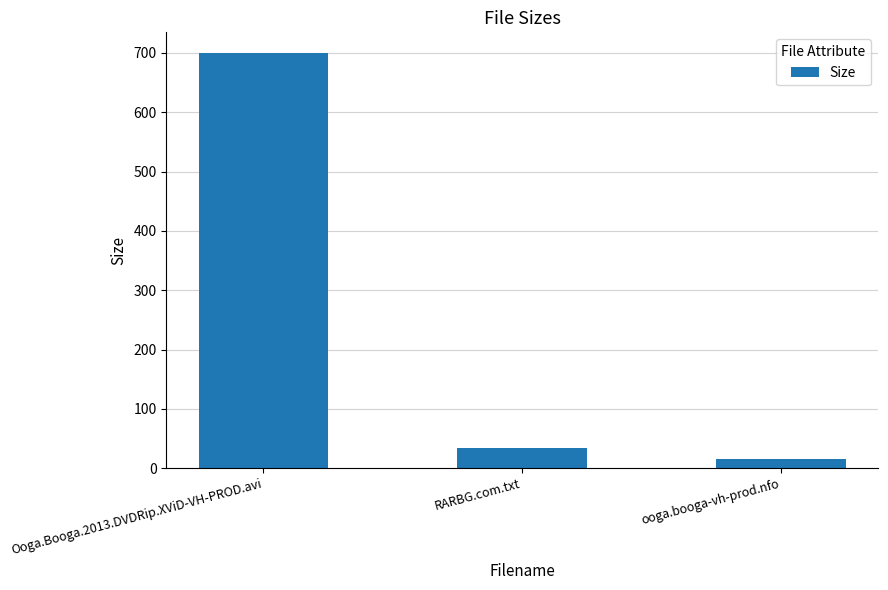

Where does the data first go above 34?

Ooga.Booga.2013.DVDRip.XViD-VH-PROD.avi